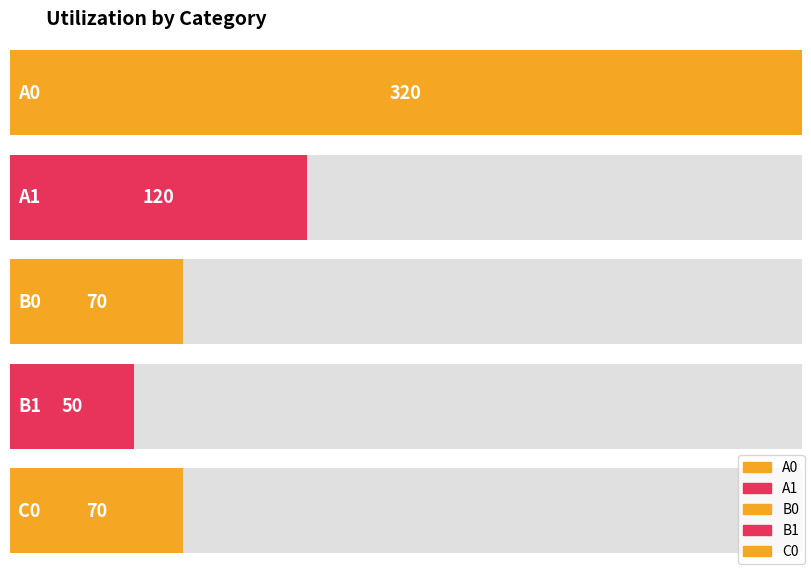

How many data points are less than 70?

1